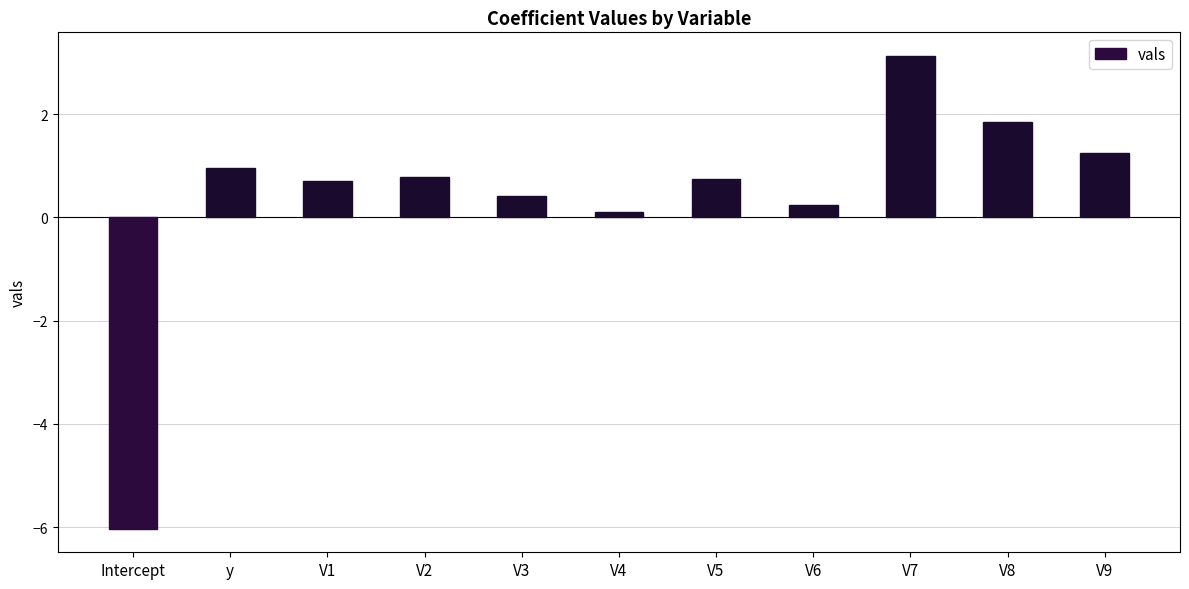

What is the change in value from V1 to V3?

-0.3